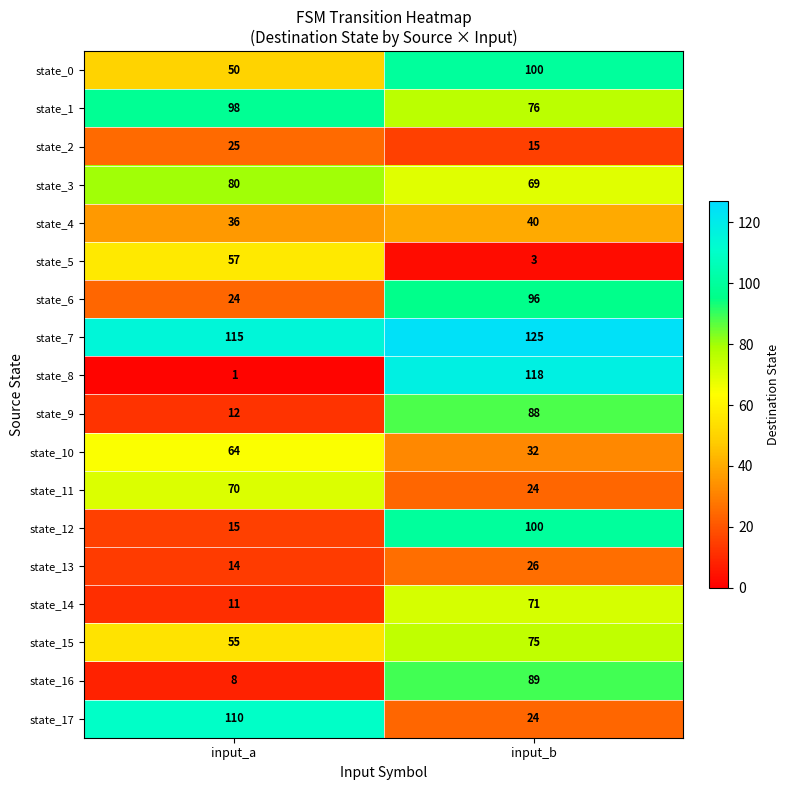

Which category has the lowest value across all series?

input_a